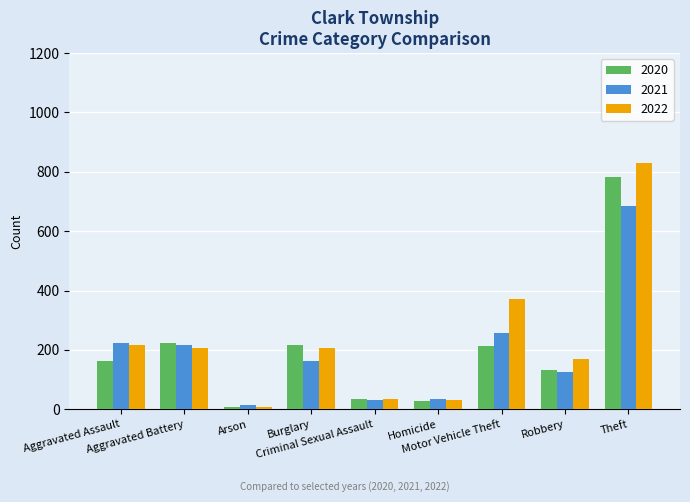

What is the greatest value displayed?

829